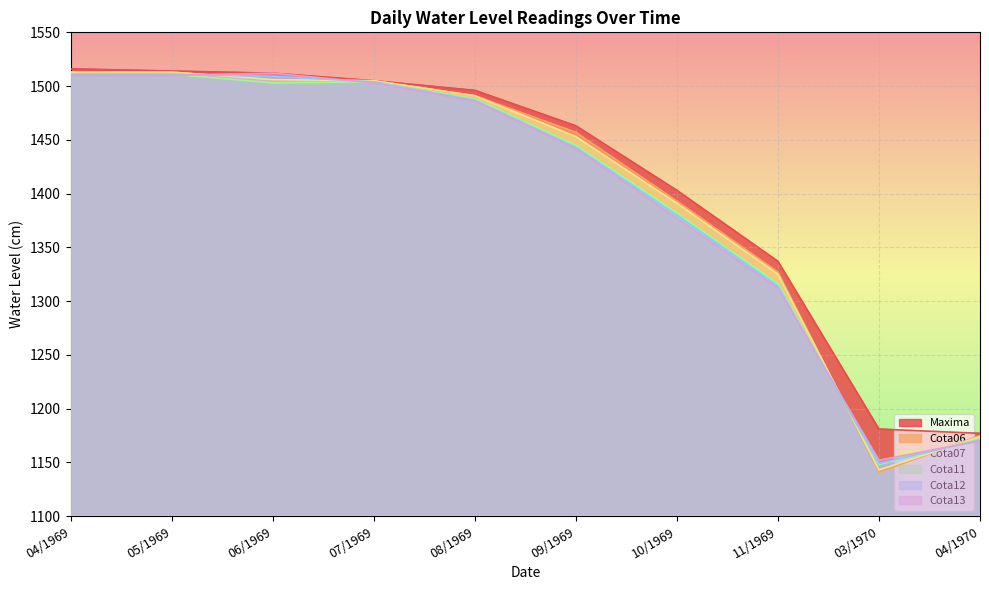

How many intersections are there between Cota13 and Cota07?

4